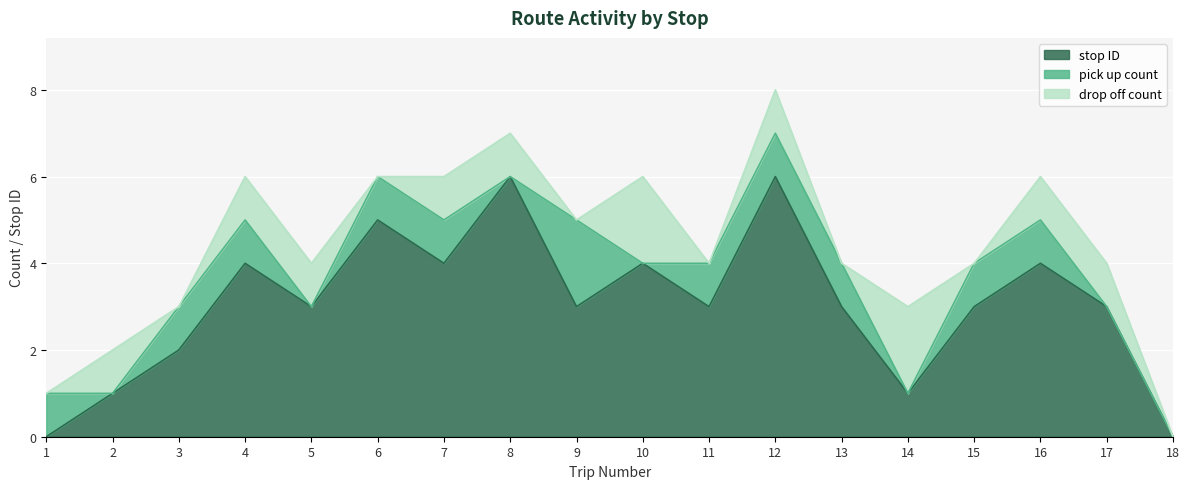

Which series changed the most between 8 and 15?

stop ID